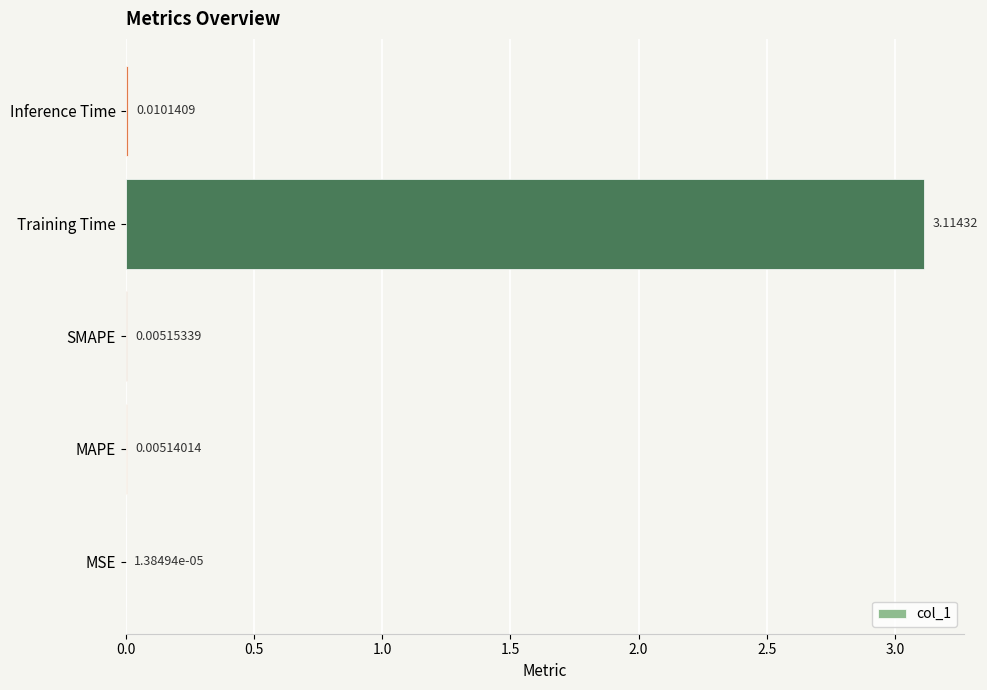

What is the sum of the values at MAPE and Training Time?

3.1